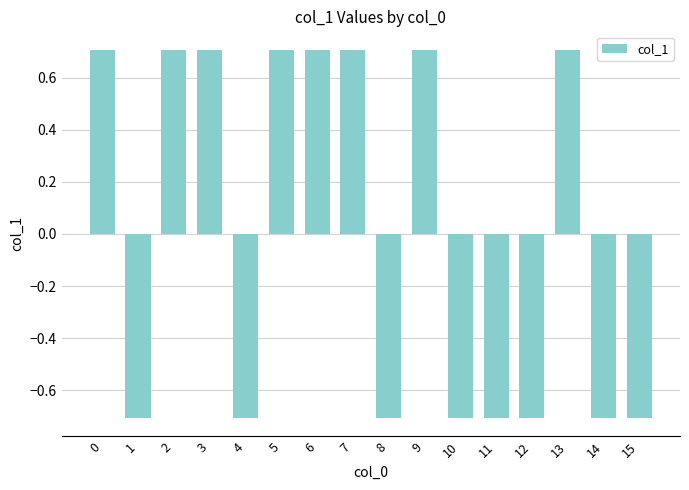

The chart shows a value of 0.7 at 9. True or false?

True